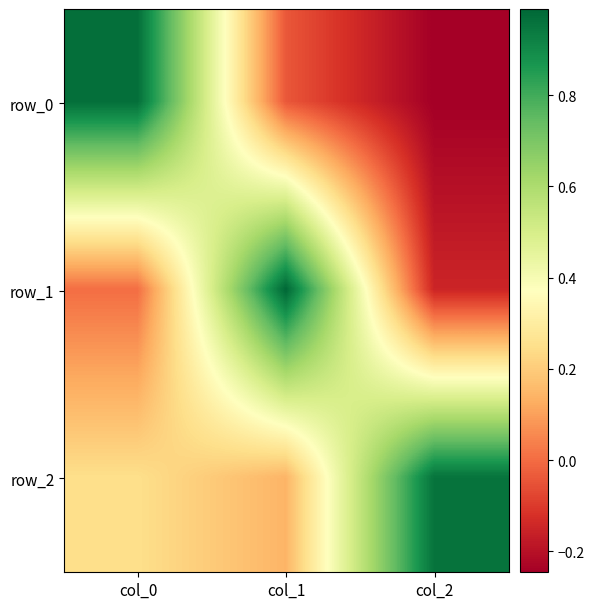

How many data points in row_0 are above 0?

1